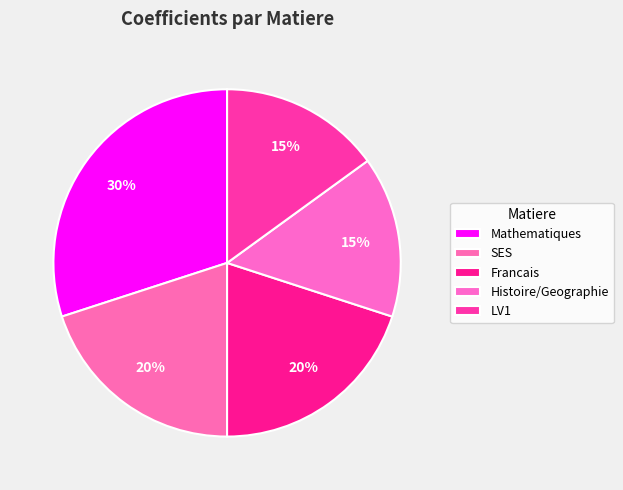

Does any single category account for the majority?

No